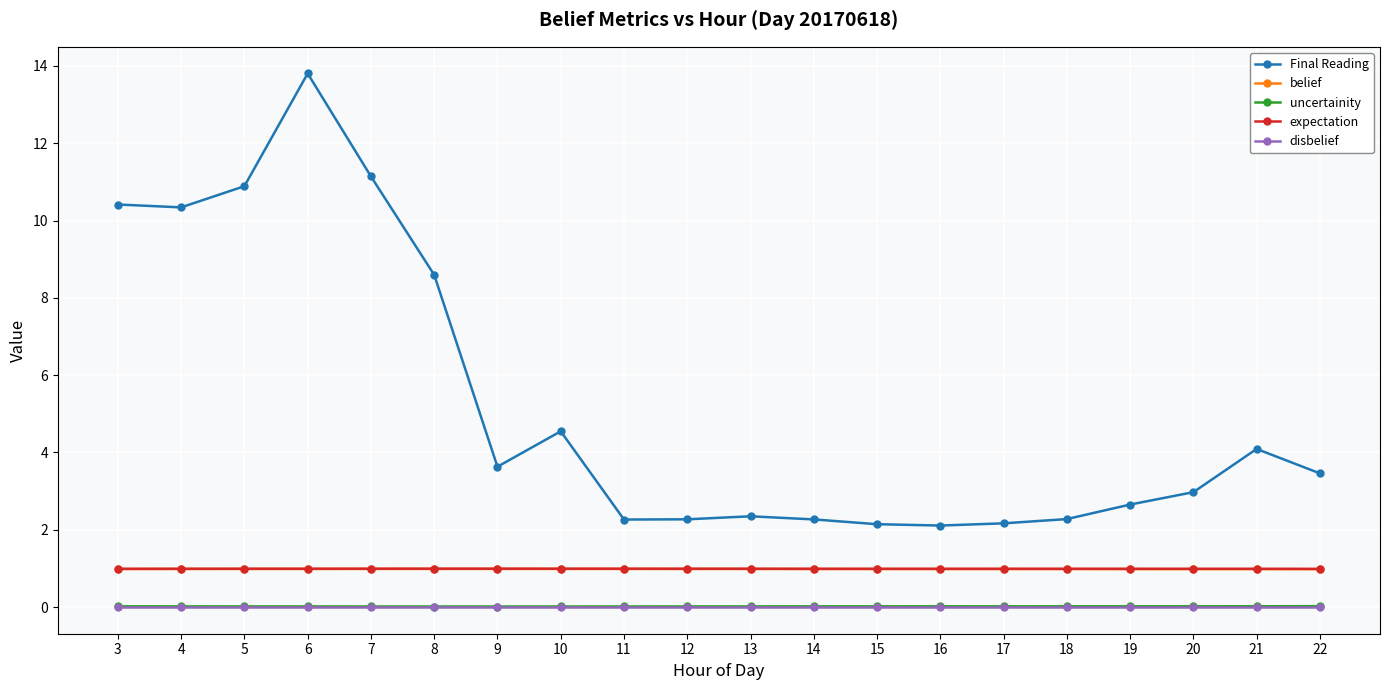

Which series has the largest range (max minus min)?

Final Reading